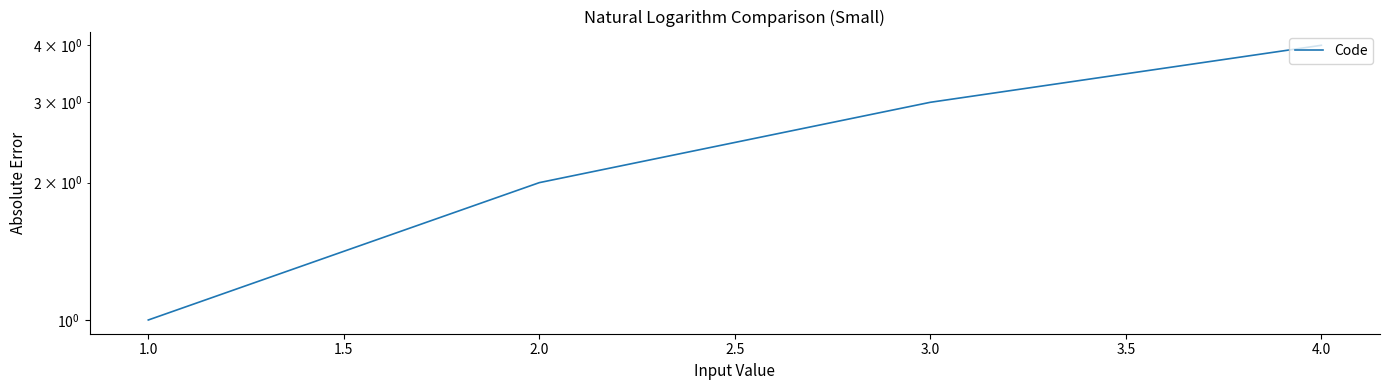

What is the difference between the maximum and minimum values?

3